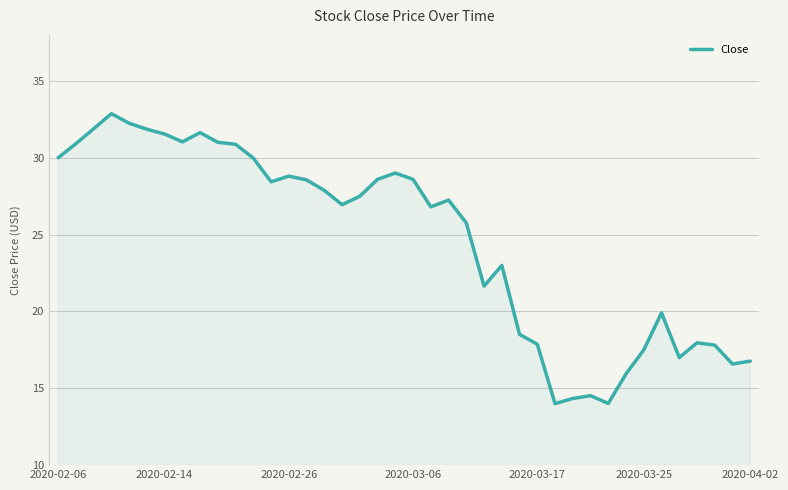

True or false: there are more than 0 points higher than both neighbors.

True